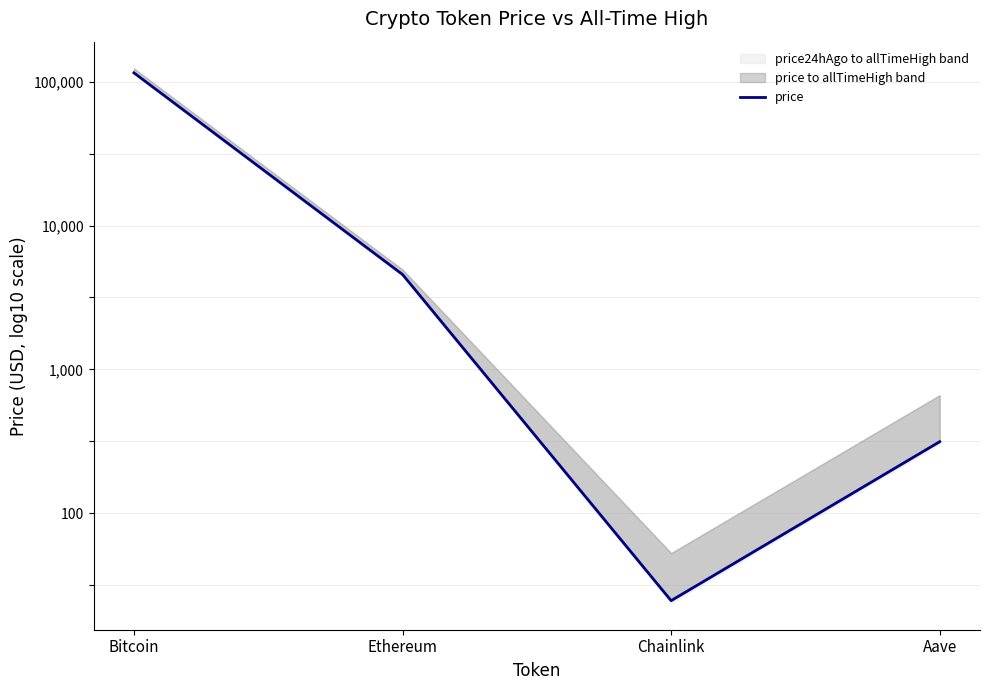

True or false: there are more than 0 points higher than both neighbors.

False